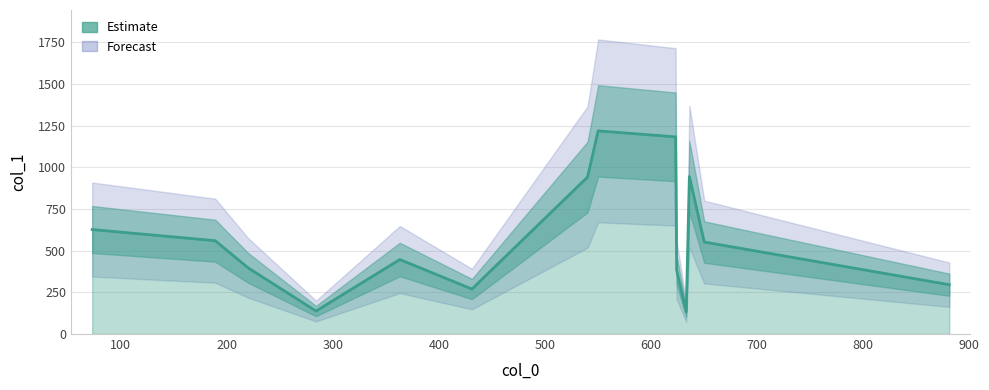

What is the difference between the maximum and minimum values?

1085